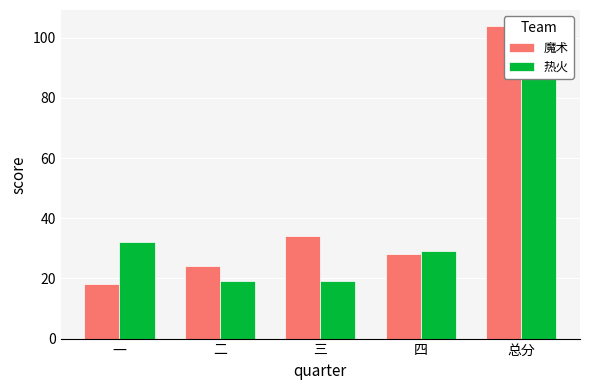

Where does the 魔术 series first go above 28?

三